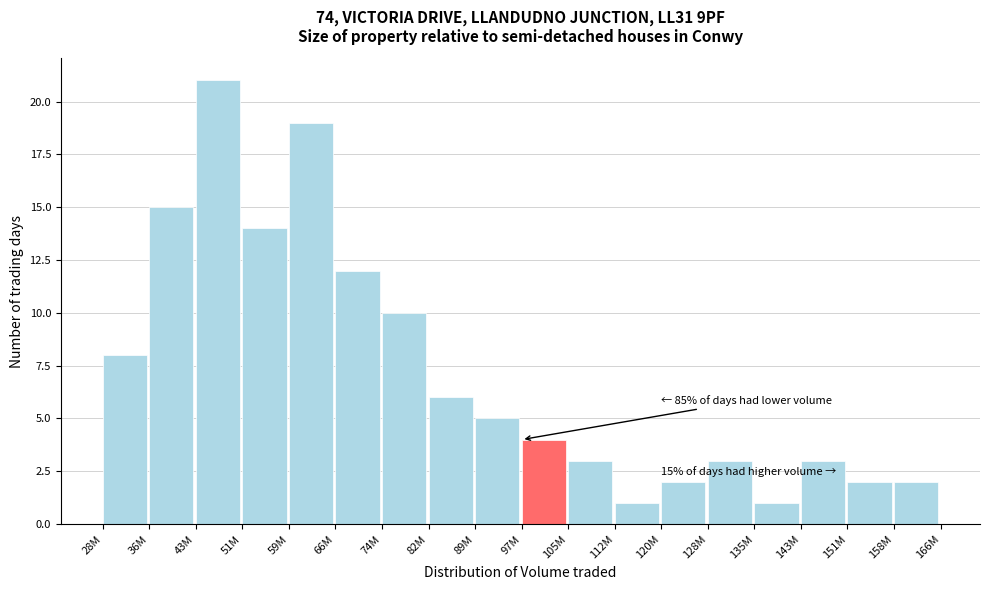

Reading left to right, what are all the values shown in this chart?

8	15	21	14	19	12	10	6	5	4	3	1	2	3	1	3	2	2